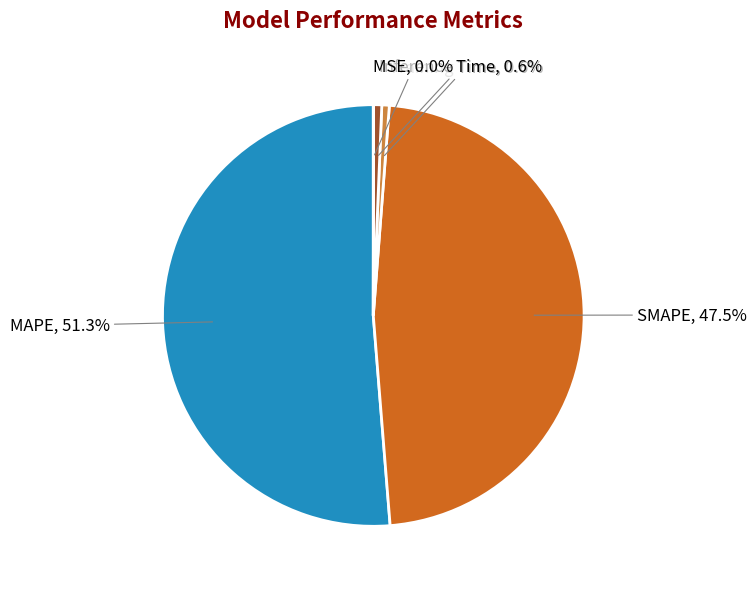

Is there a majority slice in this chart?

Yes